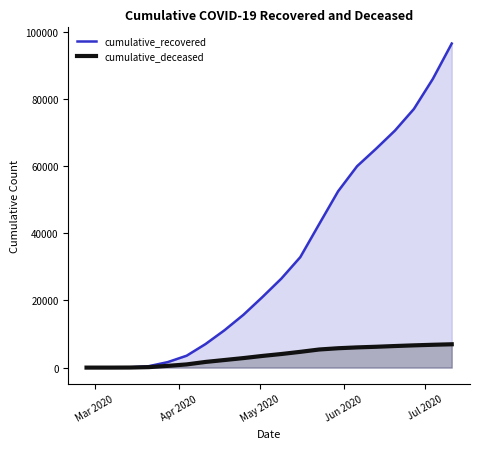

Which series has the largest total across all categories?

cumulative_recovered